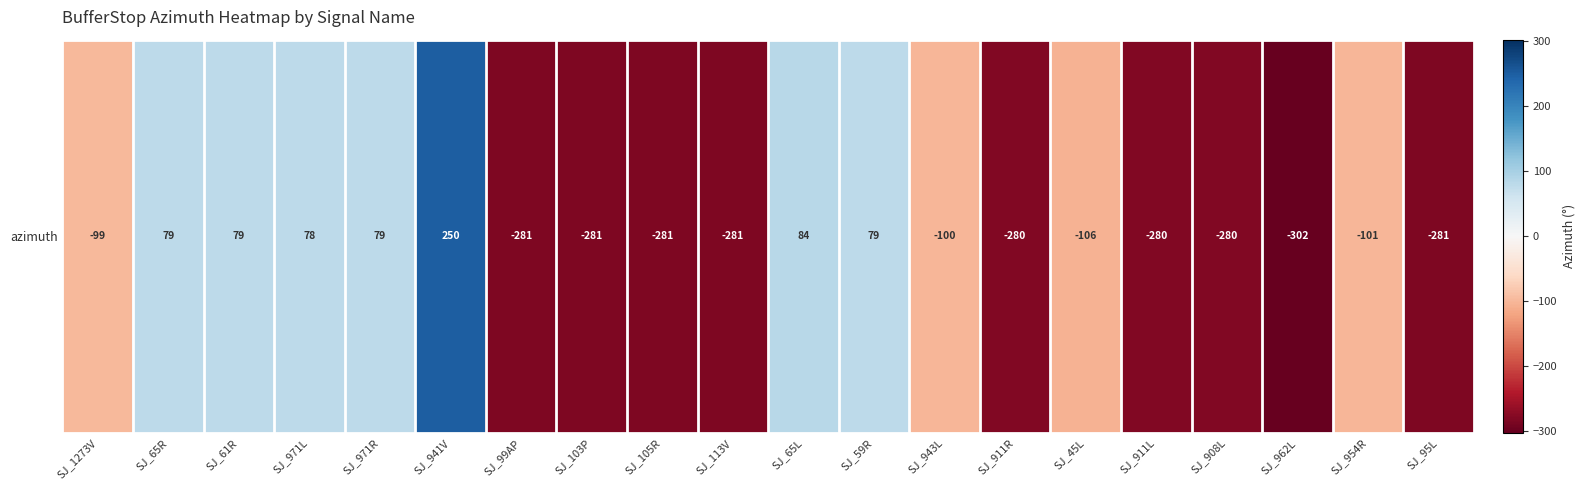

Which has a higher value, SJ_113V or SJ_908L?

SJ_908L